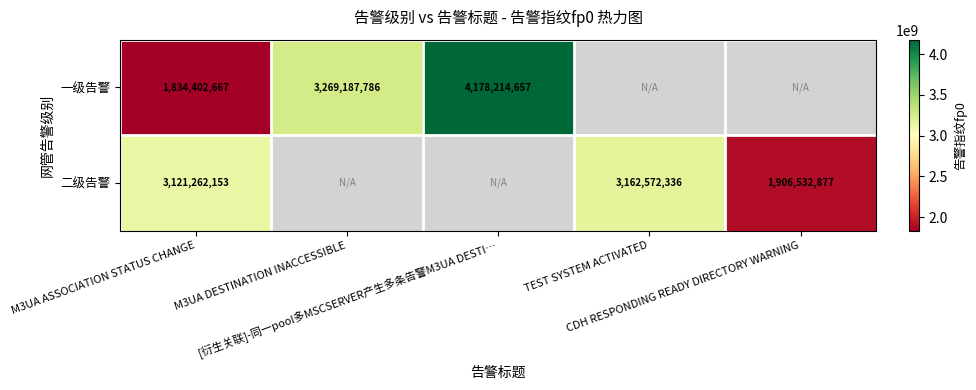

Between CDH RESPONDING READY DIRECTORY WARNING and M3UA DESTINATION INACCESSIBLE, which is larger?

M3UA DESTINATION INACCESSIBLE